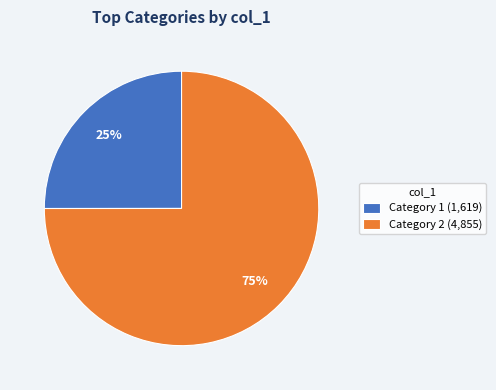

Is the sum of Category 2 (4,855) and Category 1 (1,619) greater than half?

Yes